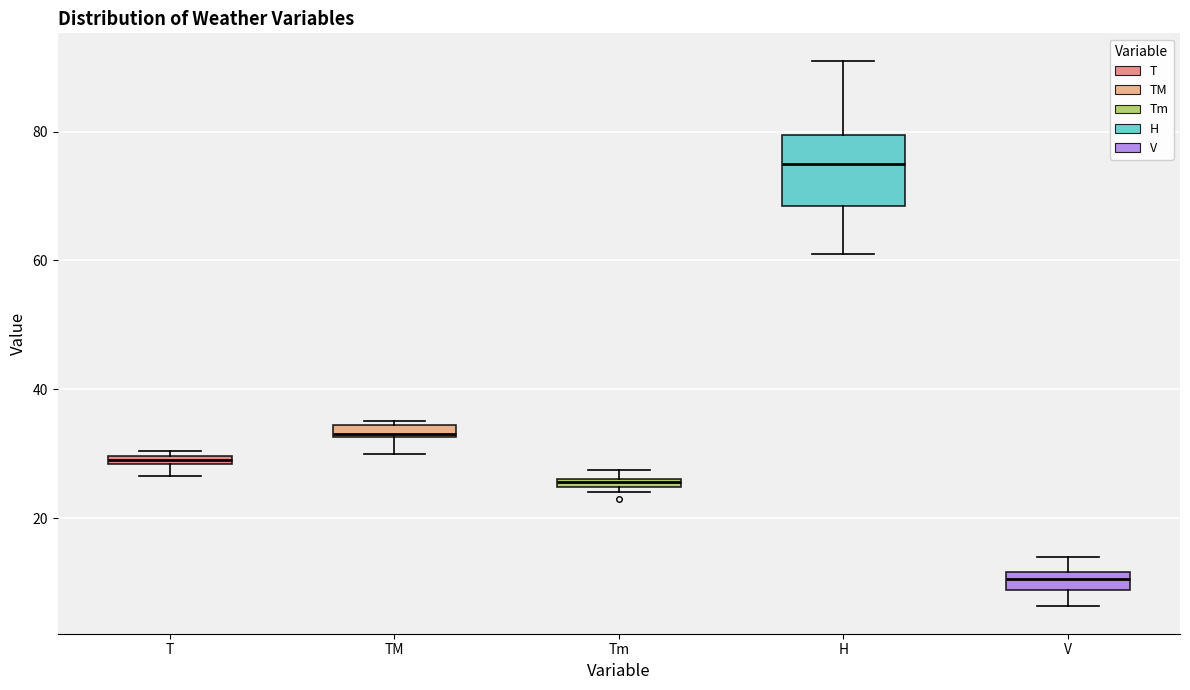

Which box has the lowest median line?

V